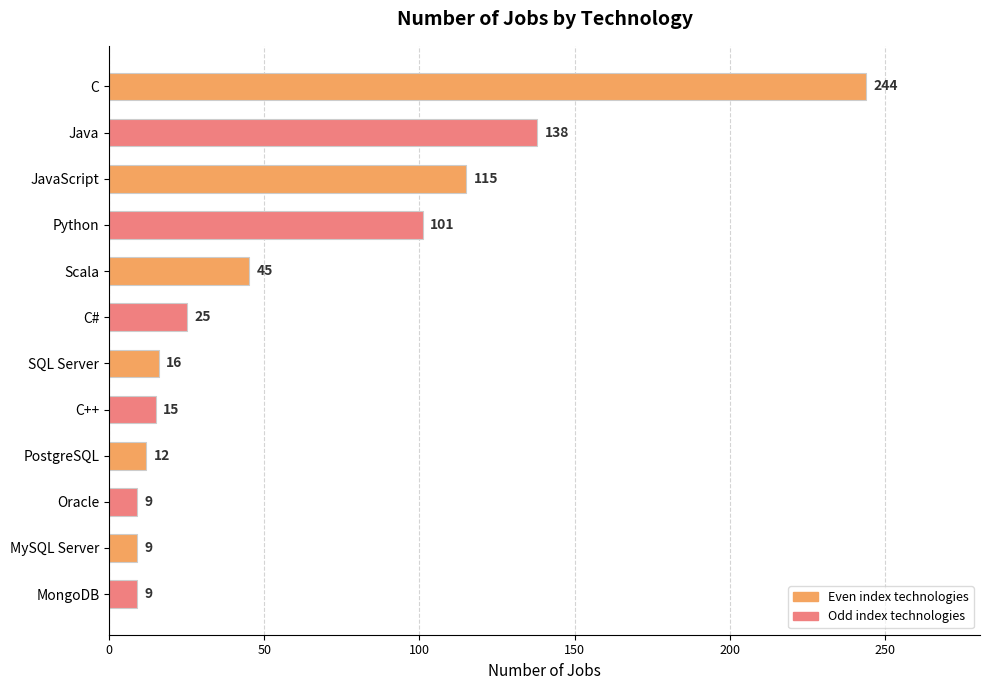

What is the difference between the maximum and second lowest values?

235